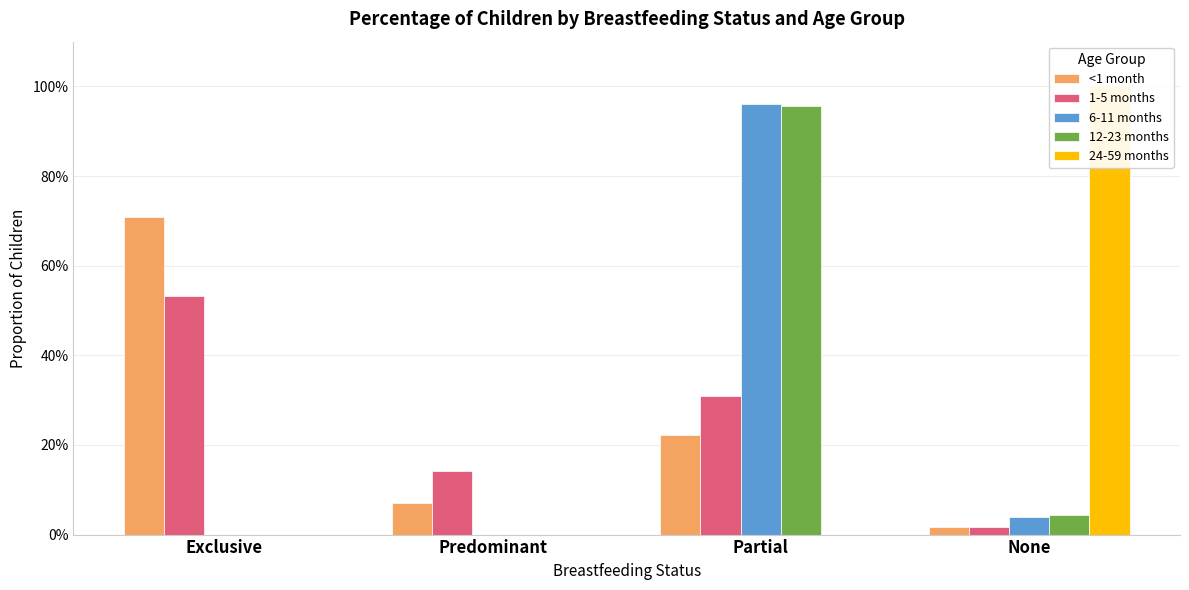

What position from the right is None?

1